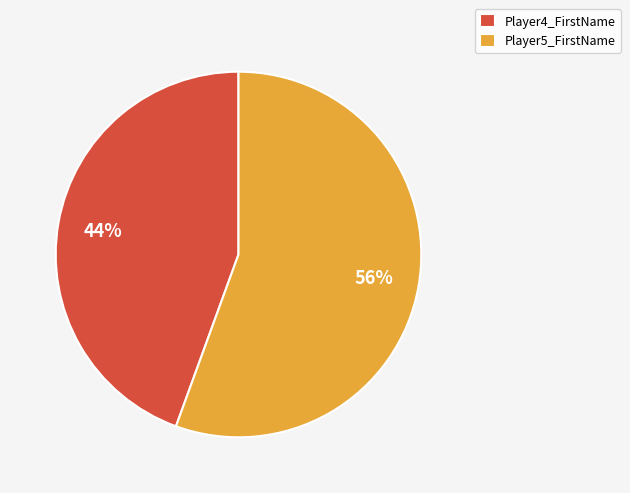

How many segments does this pie chart have?

2